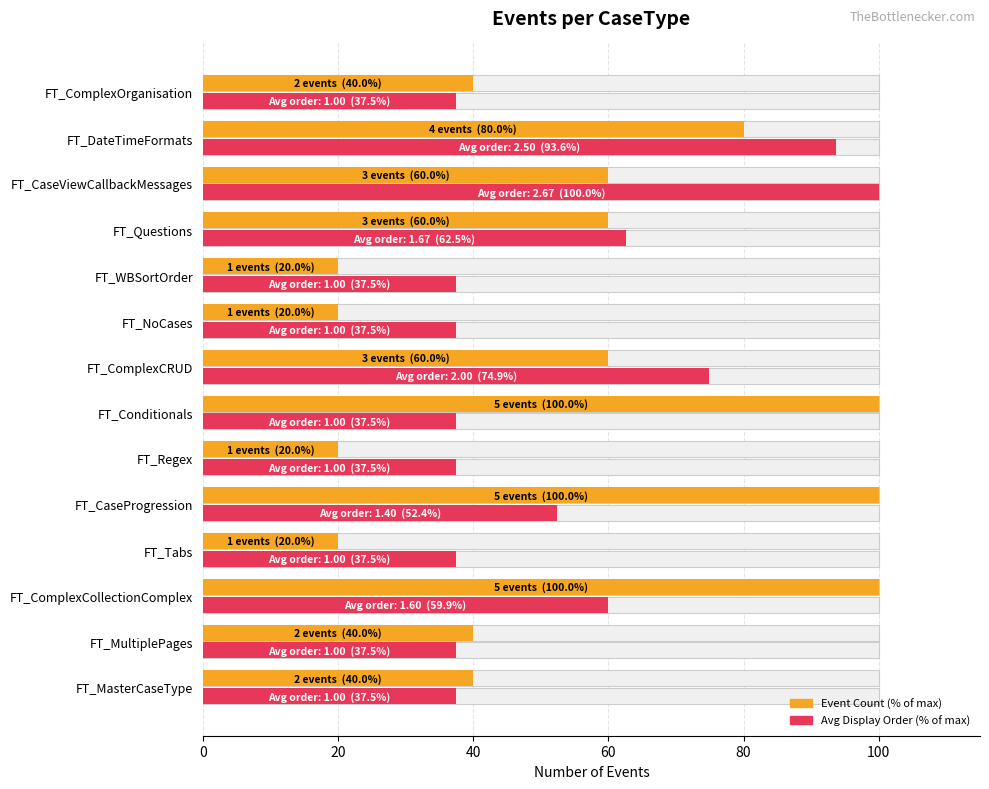

The Avg Display Order (% of max) series shows 102.4 at FT_ComplexCRUD. True or false?

False